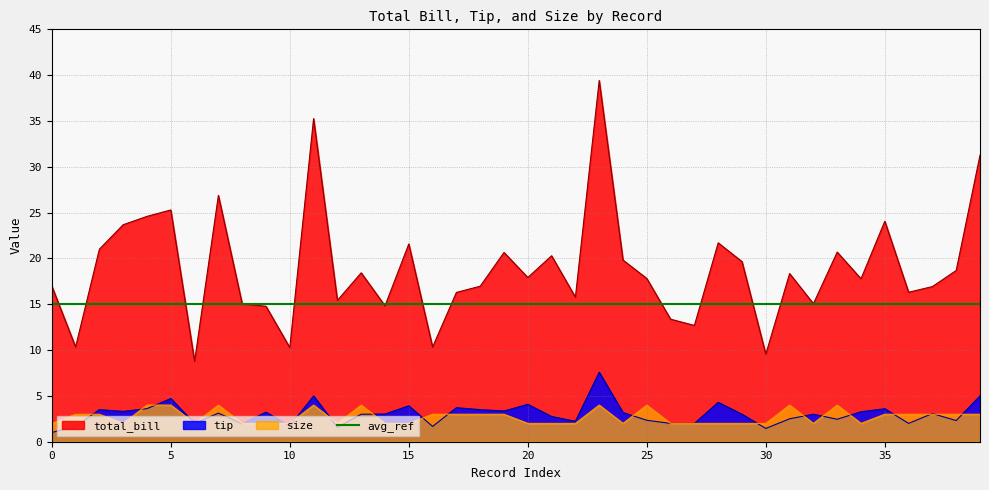

Is the value of total_bill at 15 greater than the value of tip at 16?

Yes